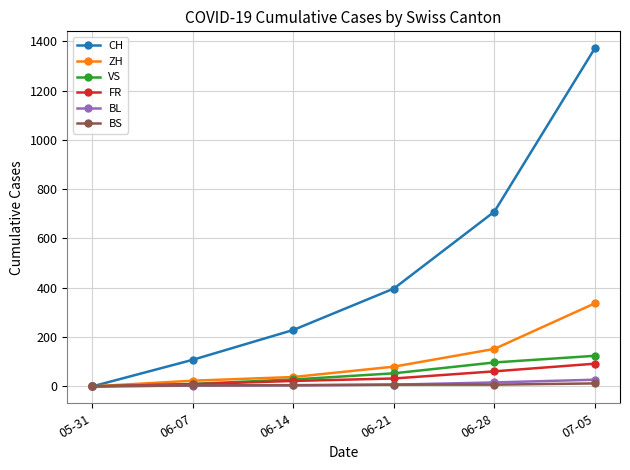

The value of VS at 06-28 is 97. True or false?

True